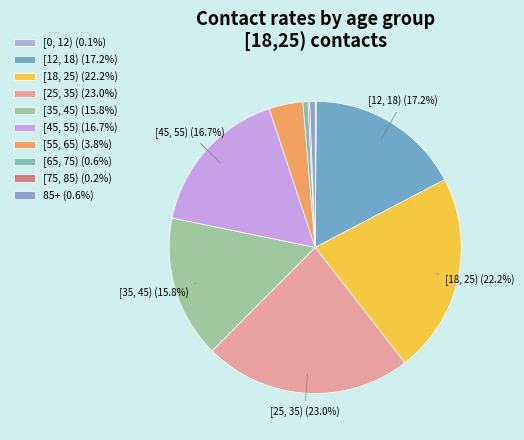

The [18, 25) slice represents 28% of the pie. True or false?

False